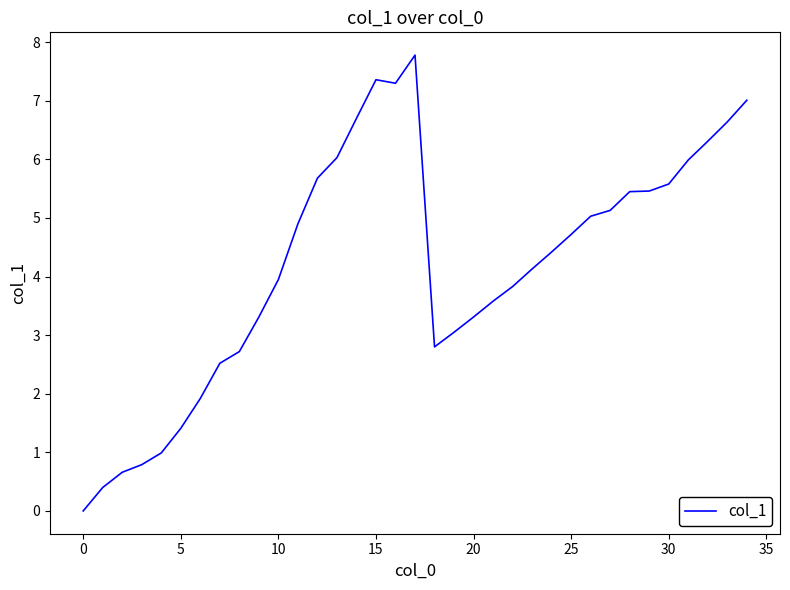

What is the difference between the maximum and minimum values?

7.8